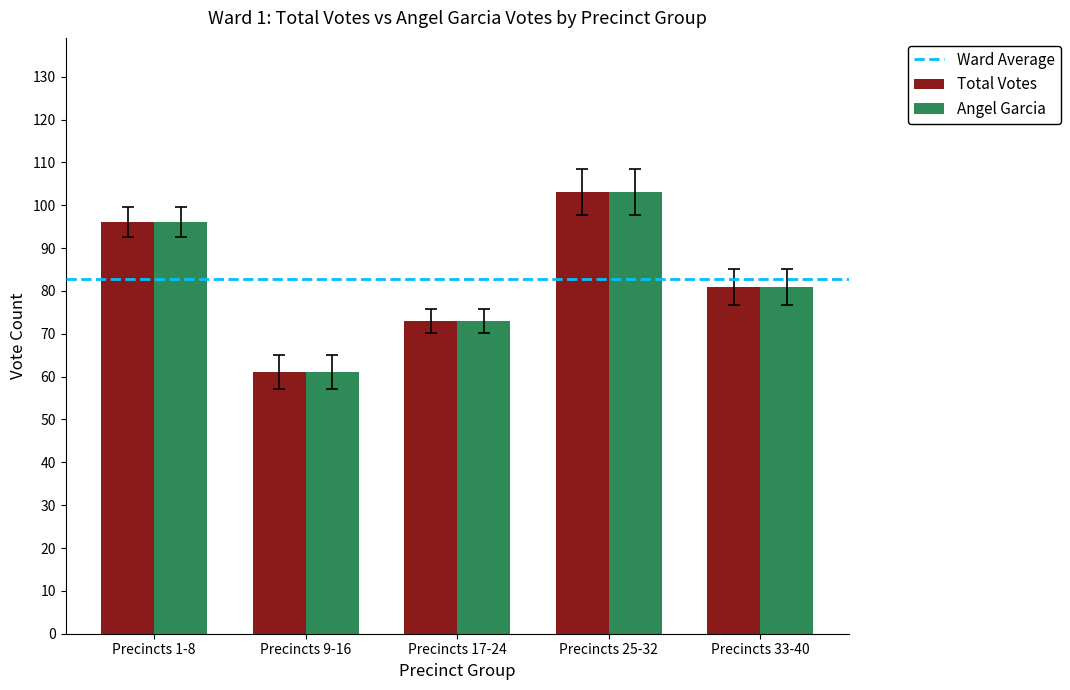

What is the sum of all Total Votes values?

414